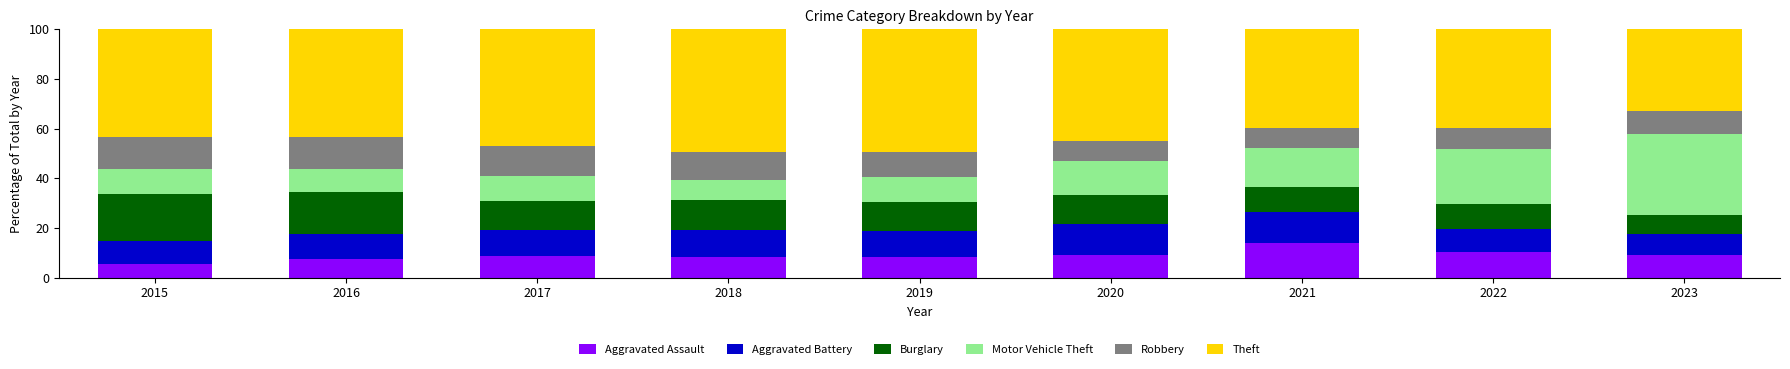

What is the difference between the maximum and minimum values in the Aggravated Assault series?

8.1